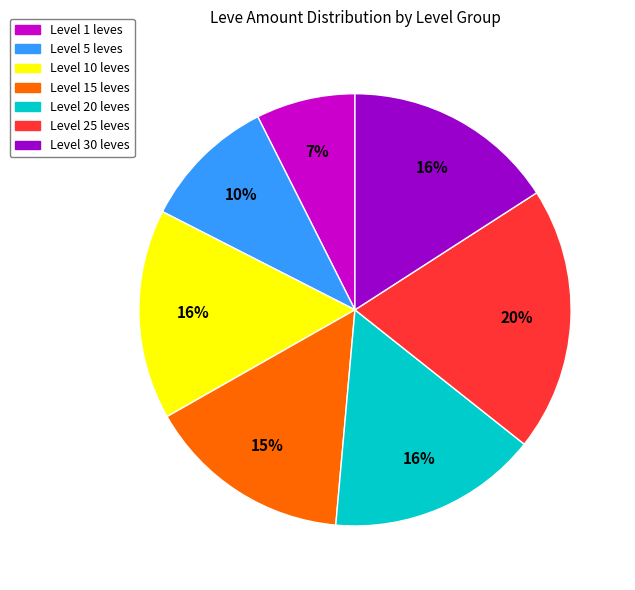

How many segments does this pie chart have?

7